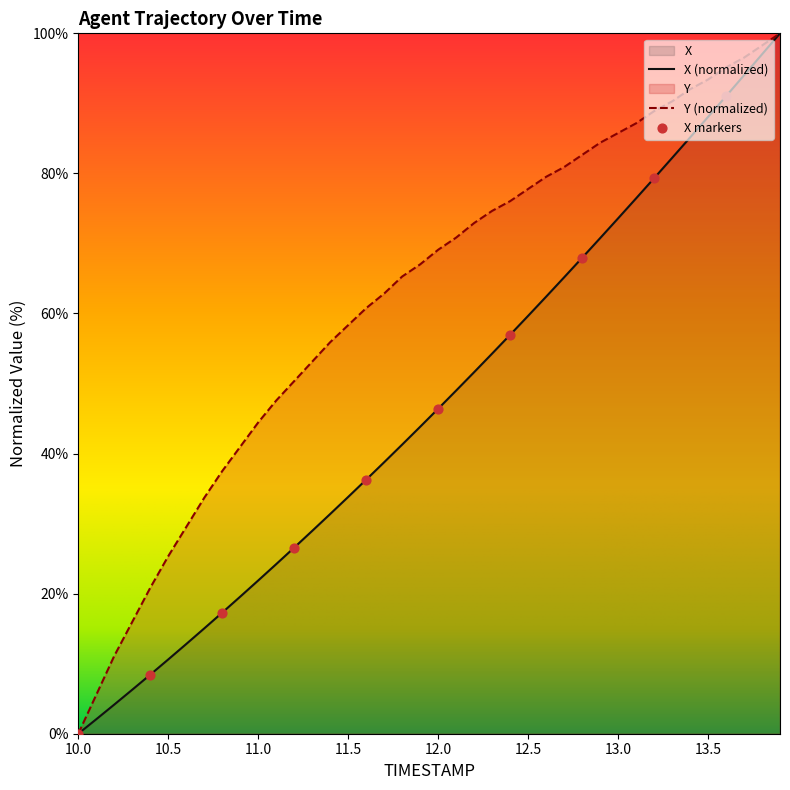

Which series reaches the minimum Y coordinate?

X